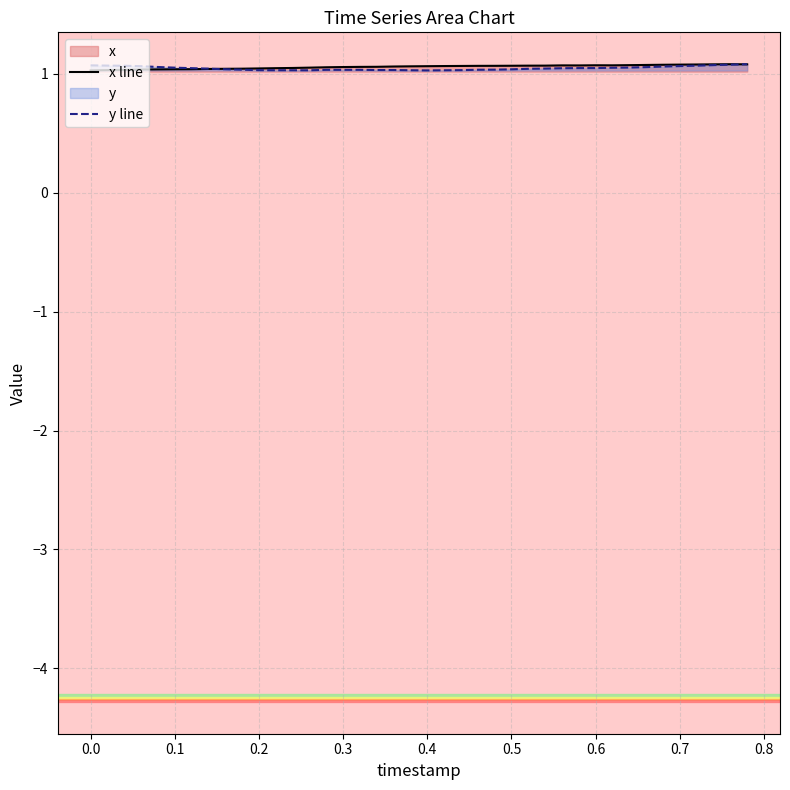

What are all the series names shown in the legend?

x line, y line